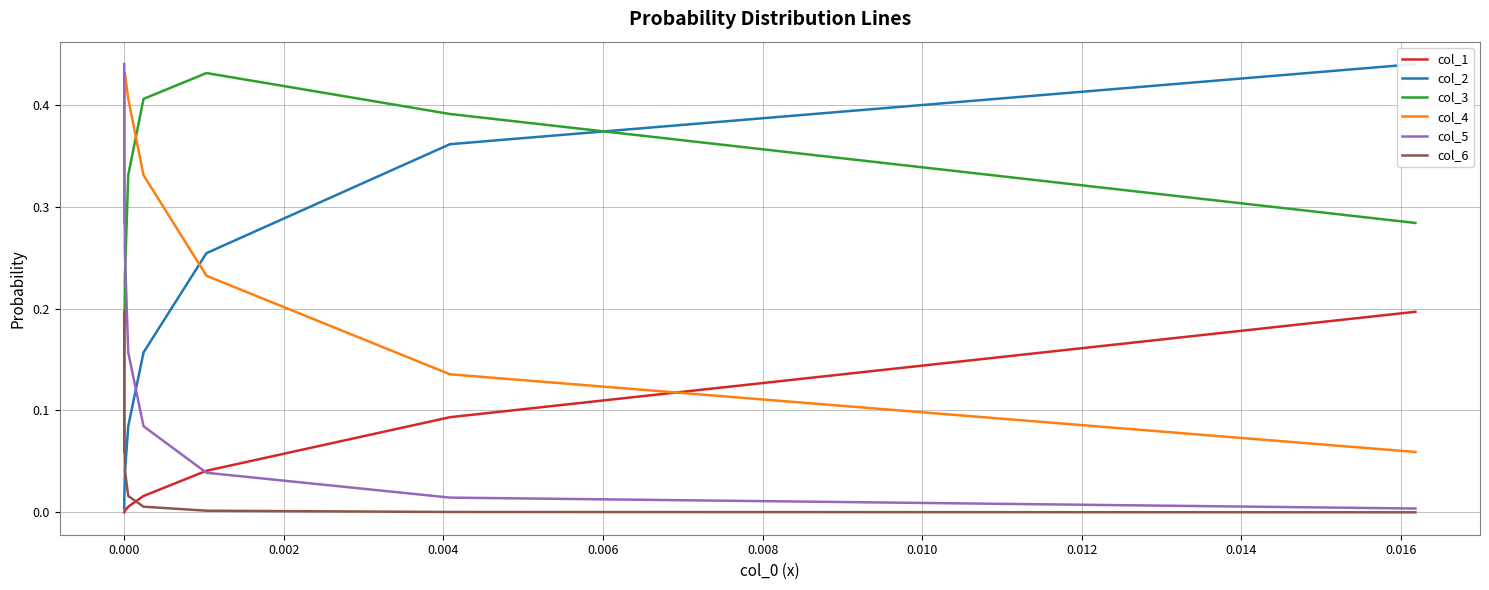

Count the number of categories in the chart.

8